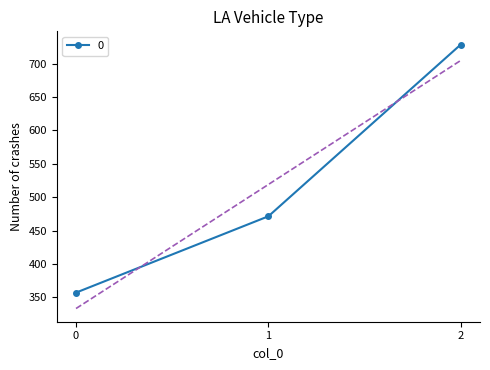

The value at 2 is 728.6. True or false?

True